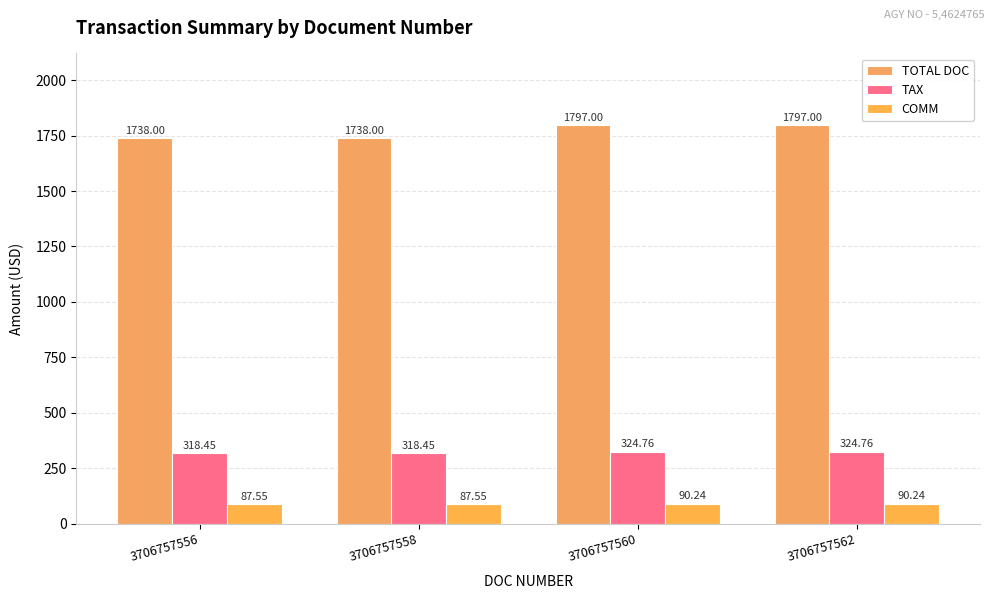

Which label corresponds to the largest value in the chart?

3706757560